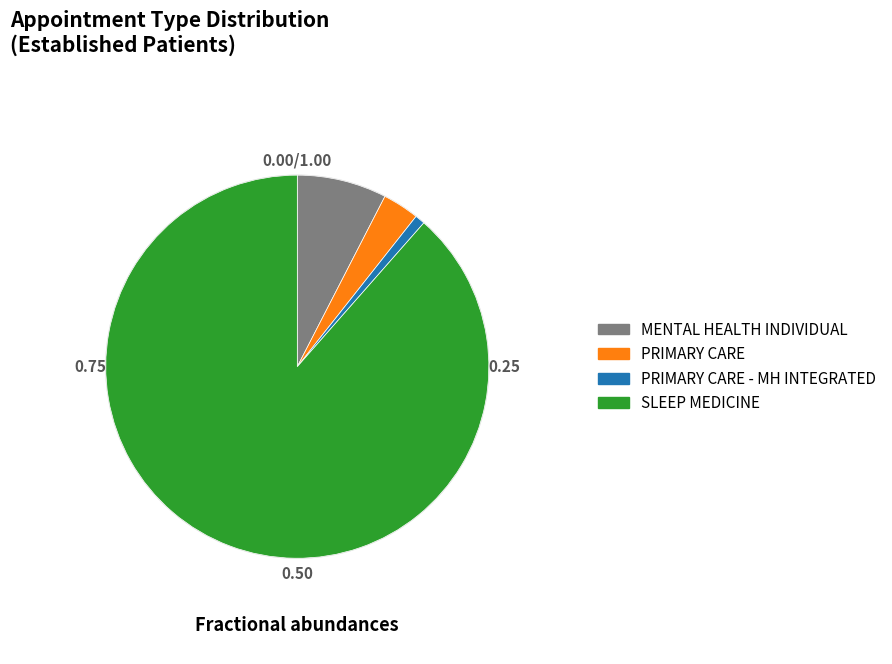

Is there a majority slice in this chart?

Yes